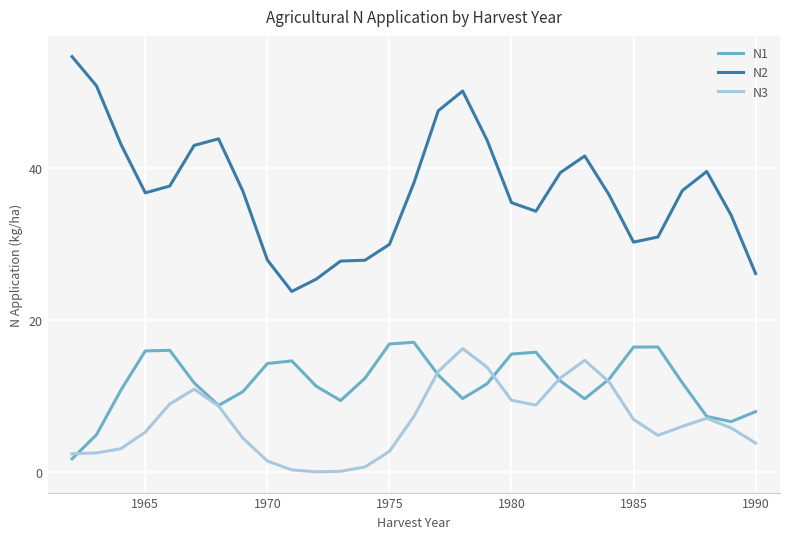

Which series has the largest total across all categories?

N2